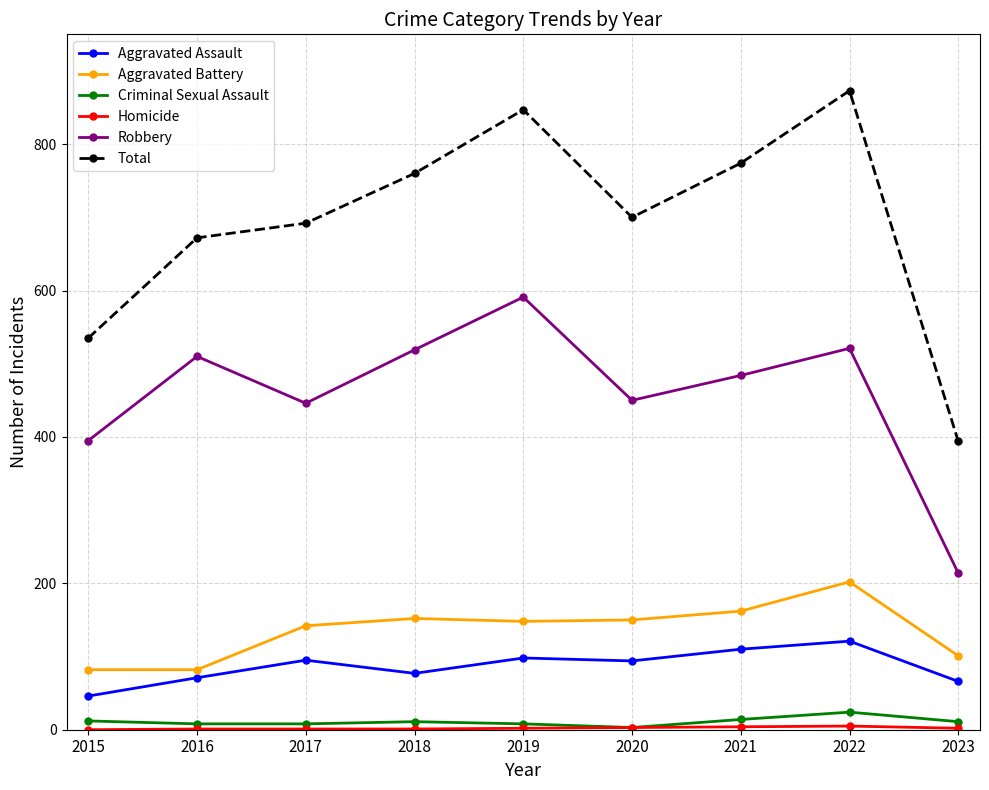

What is the sum of all Robbery values?

4130